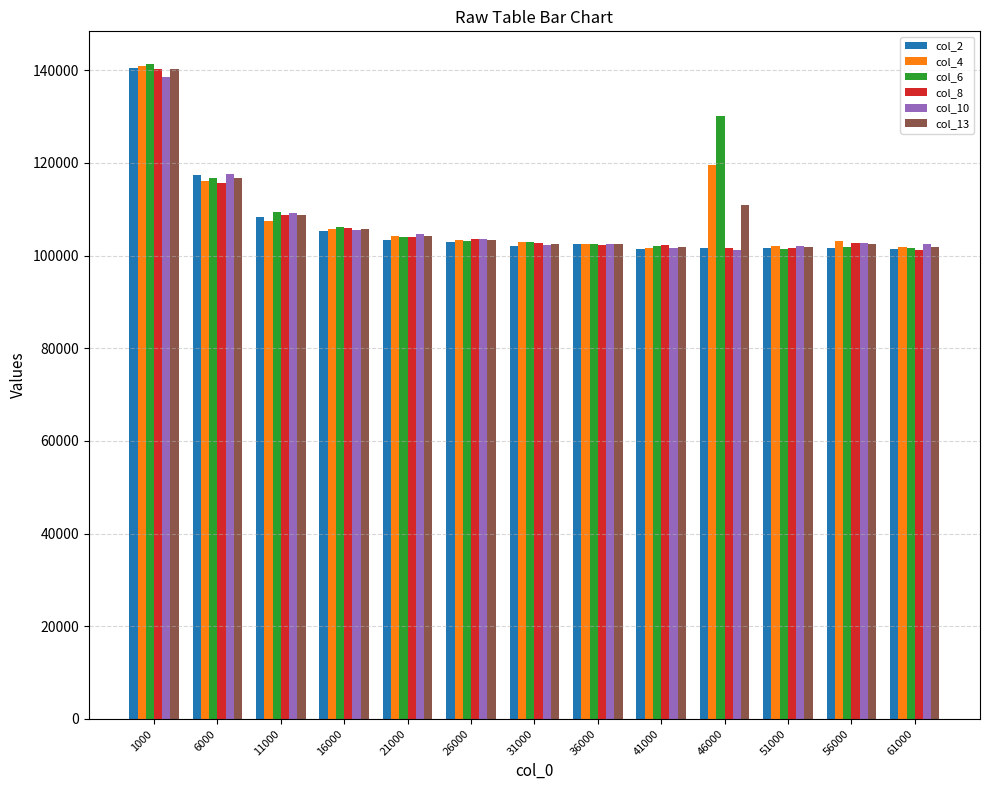

Which series changed the most between 11000 and 61000?

col_6